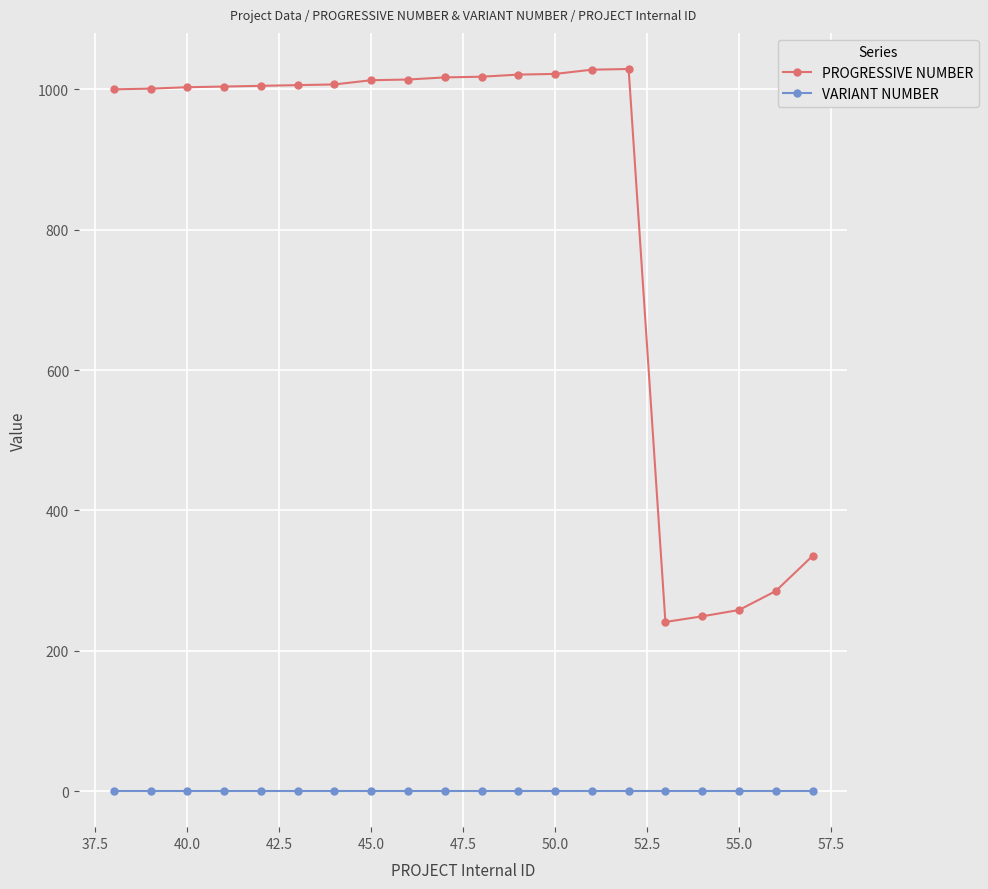

True or false: PROGRESSIVE NUMBER has more than 0 interior local peaks.

True